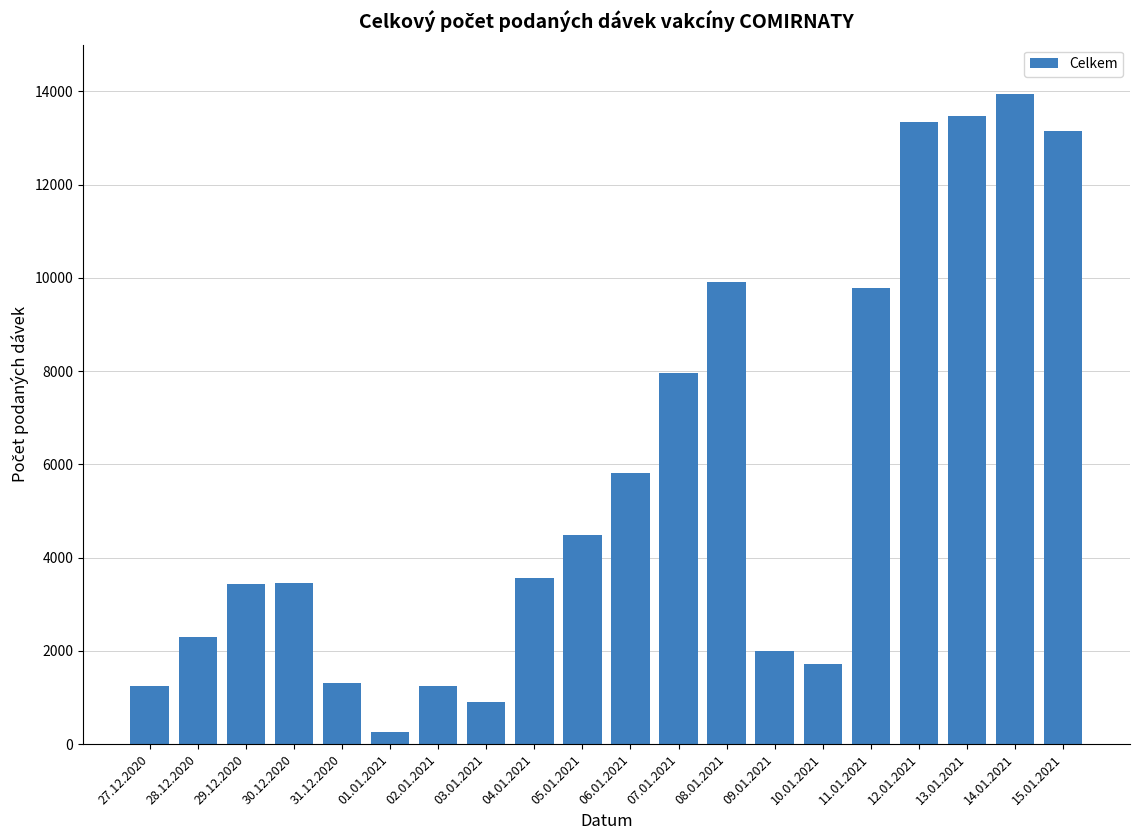

Count the number of categories in the chart.

20